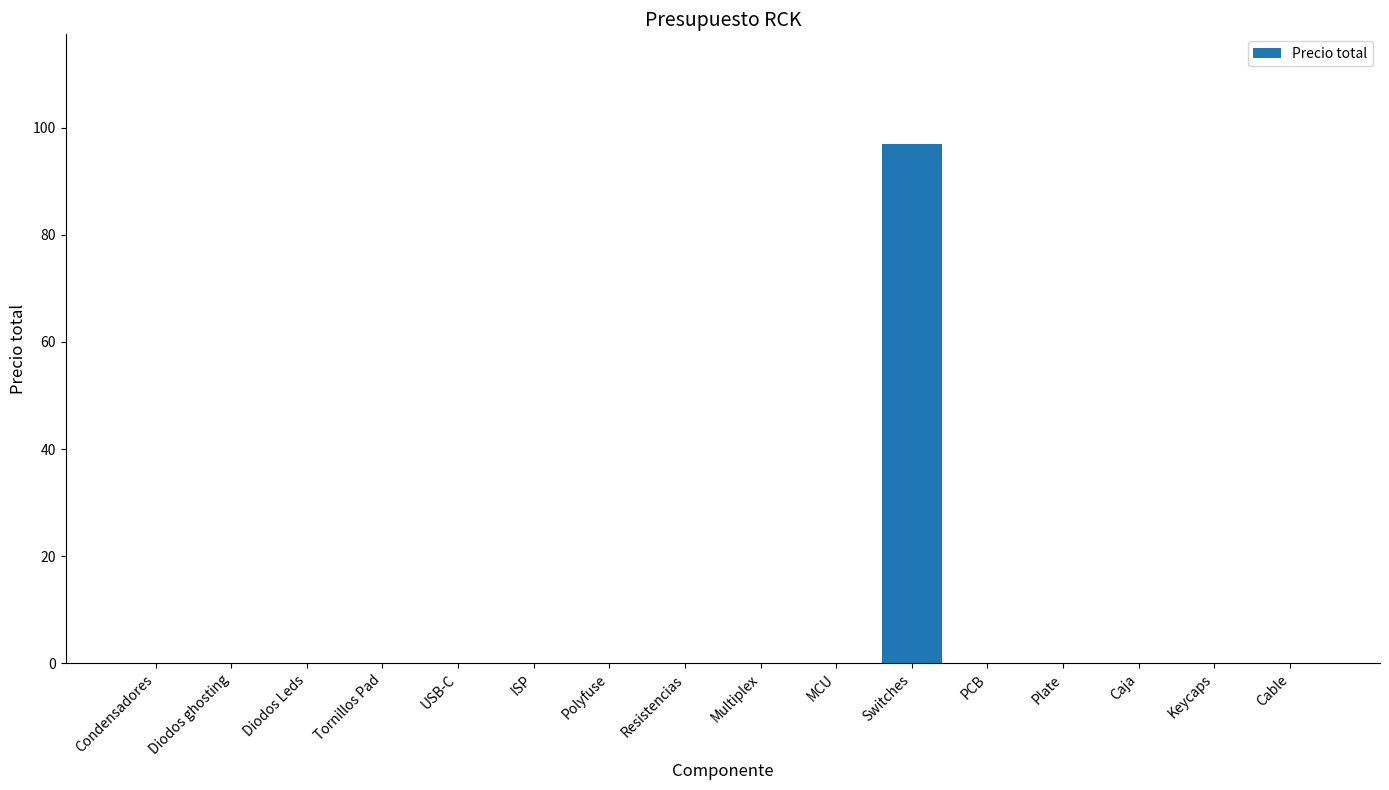

Are the bars grouped side by side (vs. stacked)?

No